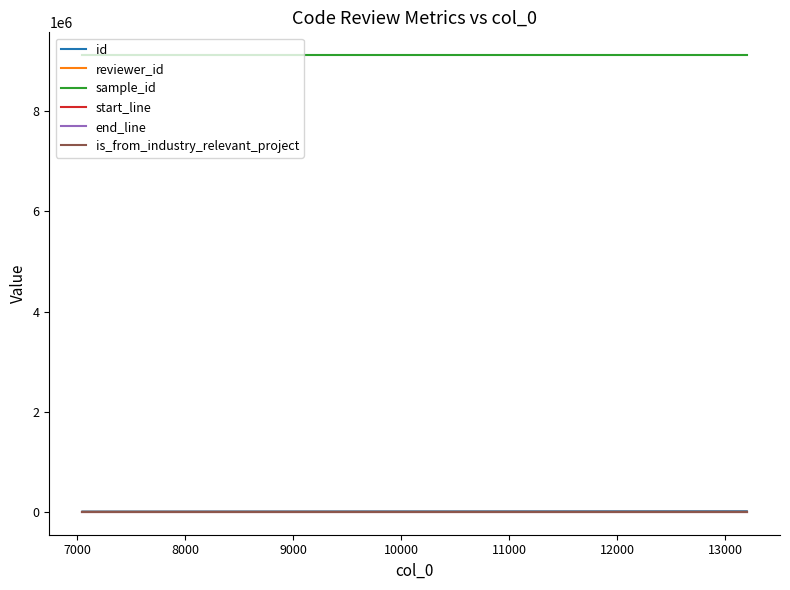

Which series has the largest total across all categories?

sample_id